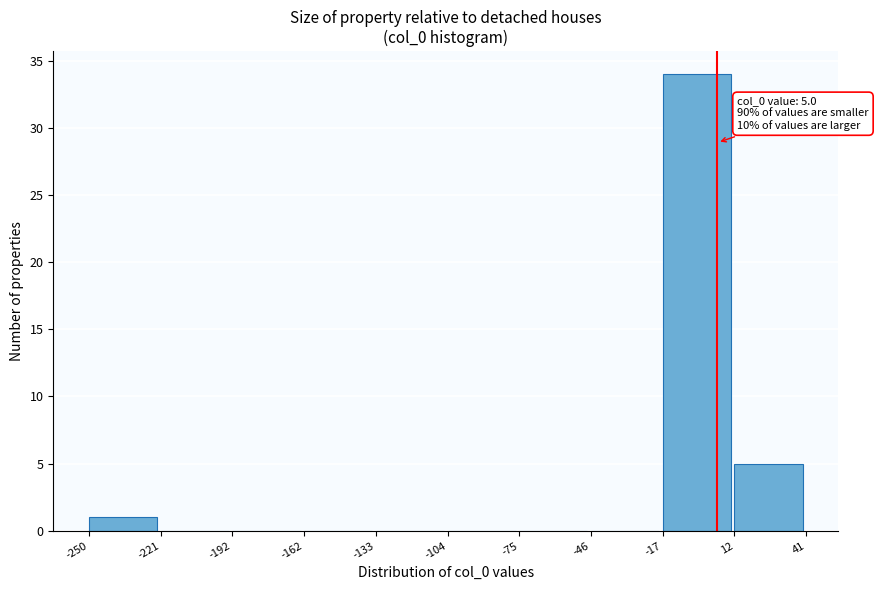

Over which range of the x-axis is the bar tallest?

-17 to 12